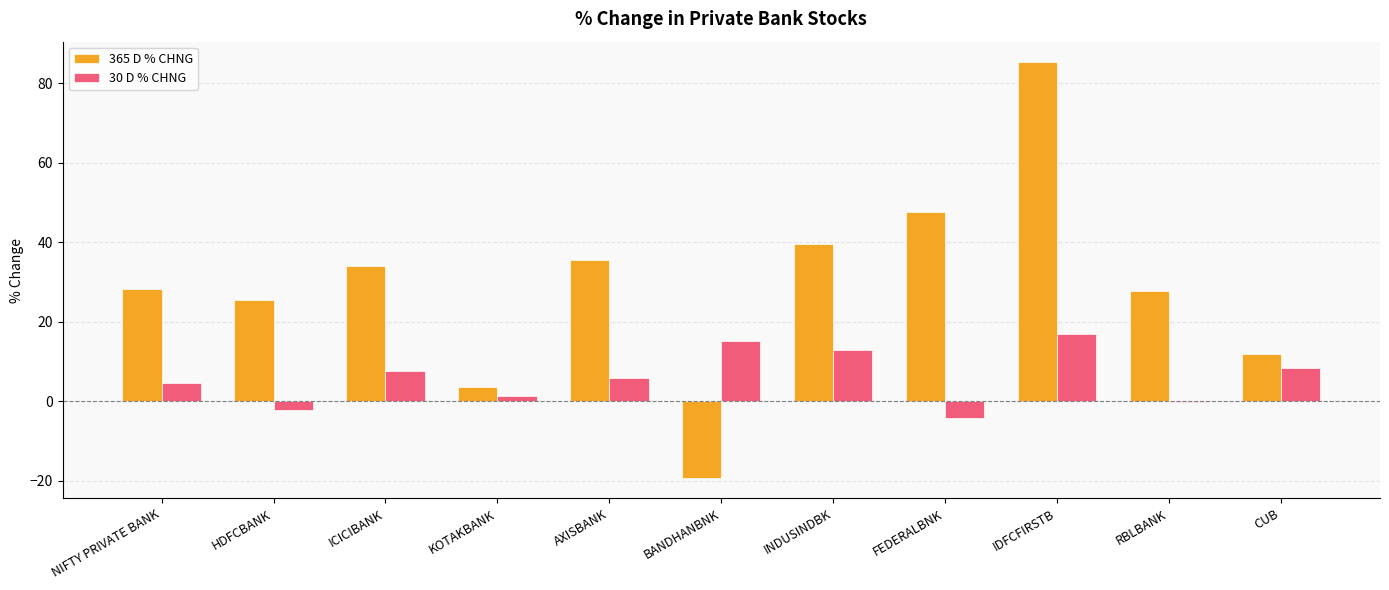

Is the value of 30 D % CHNG at FEDERALBNK greater than the value of 365 D % CHNG at KOTAKBANK?

No